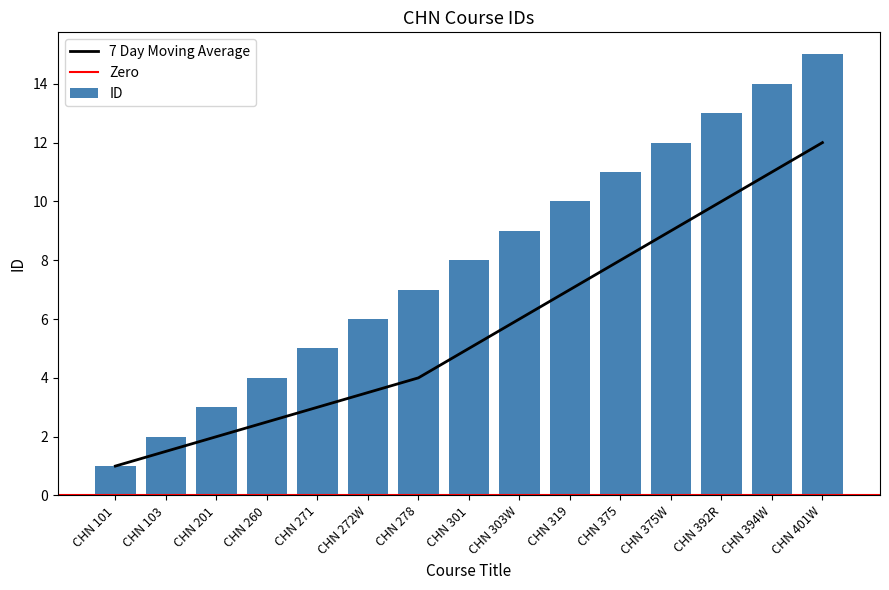

The chart shows a value of 7 at CHN 278. True or false?

True